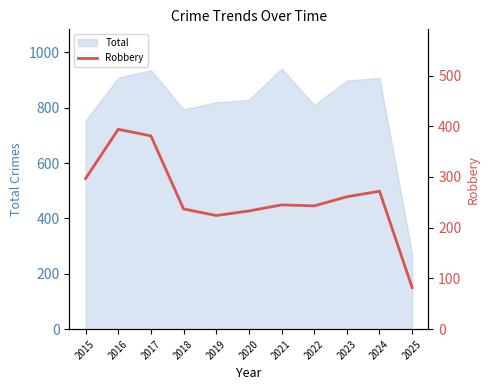

The value of Total at 2023 is 1457. True or false?

False